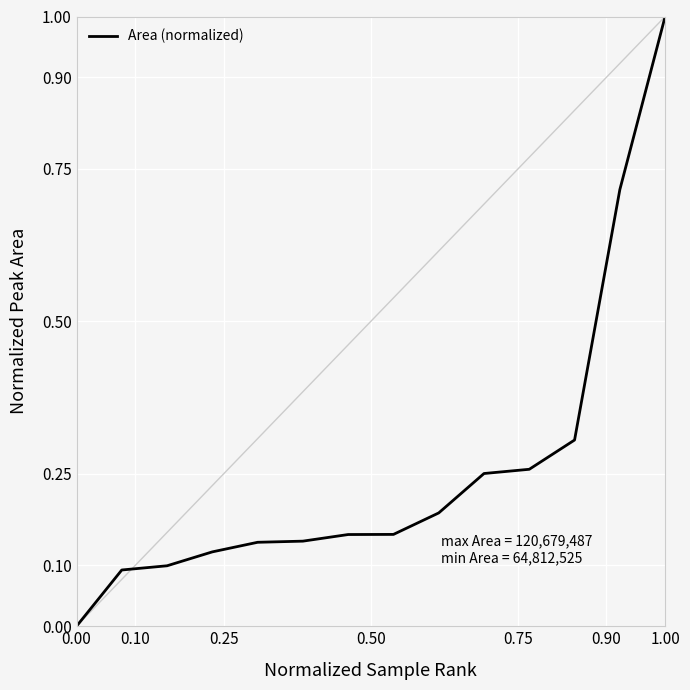

What is the maximum value shown in the chart?

1.0